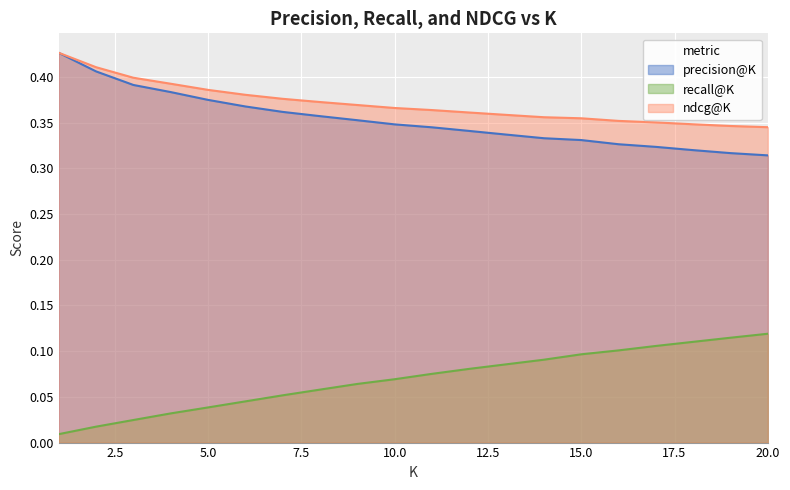

Does the chart display data point markers on the line(s)?

No